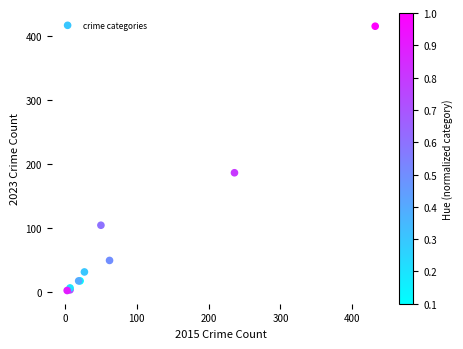

What Y value in the scatter plot is closest to 208?

186